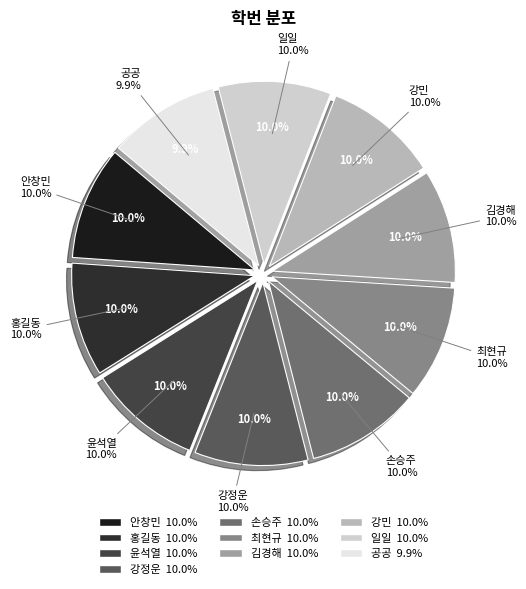

To the nearest percent, what percentage of the pie is 최현규?

10%